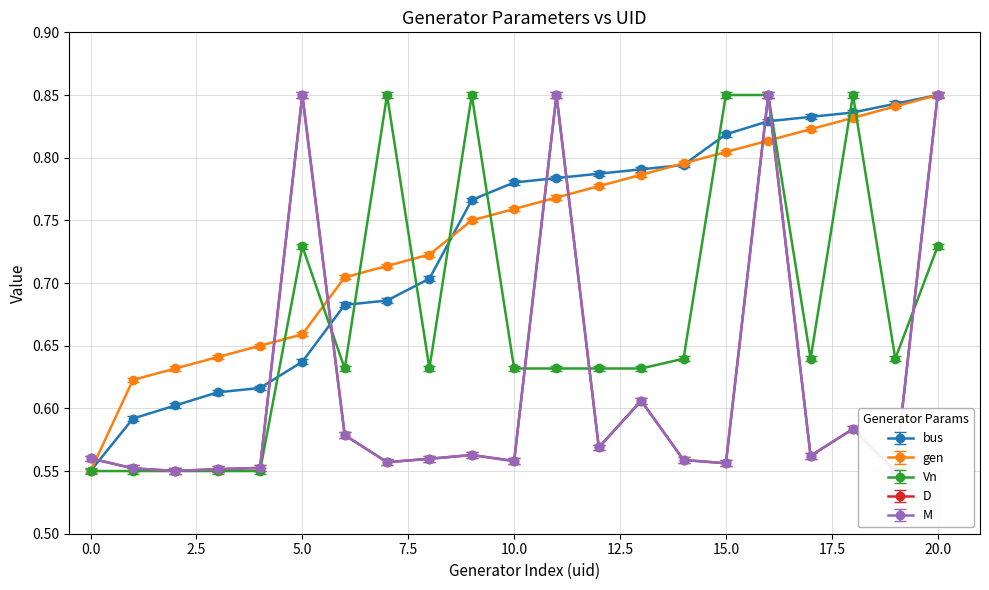

Reading right to left, what are all the values shown in this chart?

bus: 0.9	0.8	0.8	0.8	0.8	0.8	0.8	0.8	0.8	0.8	0.8	0.8	0.7	0.7	0.7	0.6	0.6	0.6	0.6	0.6	0.6
gen: 0.9	0.8	0.8	0.8	0.8	0.8	0.8	0.8	0.8	0.8	0.8	0.8	0.7	0.7	0.7	0.7	0.7	0.6	0.6	0.6	0.6
D: 0.9	0.6	0.6	0.6	0.9	0.6	0.6	0.6	0.6	0.9	0.6	0.6	0.6	0.6	0.6	0.9	0.6	0.6	0.6	0.6	0.6
M: 0.8	0.5	0.6	0.6	0.8	0.6	0.6	0.6	0.6	0.8	0.6	0.6	0.6	0.6	0.6	0.8	0.6	0.5	0.5	0.5	0.6
Vn: 0.7	0.6	0.9	0.6	0.9	0.9	0.6	0.6	0.6	0.6	0.6	0.9	0.6	0.9	0.6	0.7	0.6	0.6	0.6	0.6	0.6